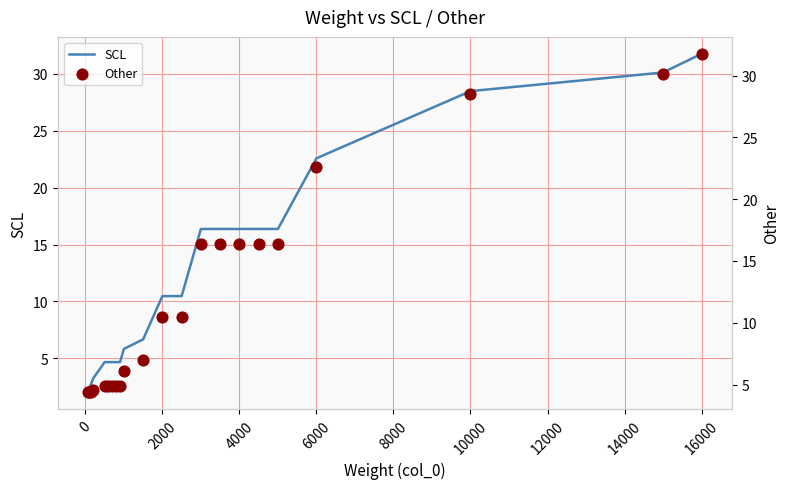

Which series reaches the maximum Y coordinate?

SCL